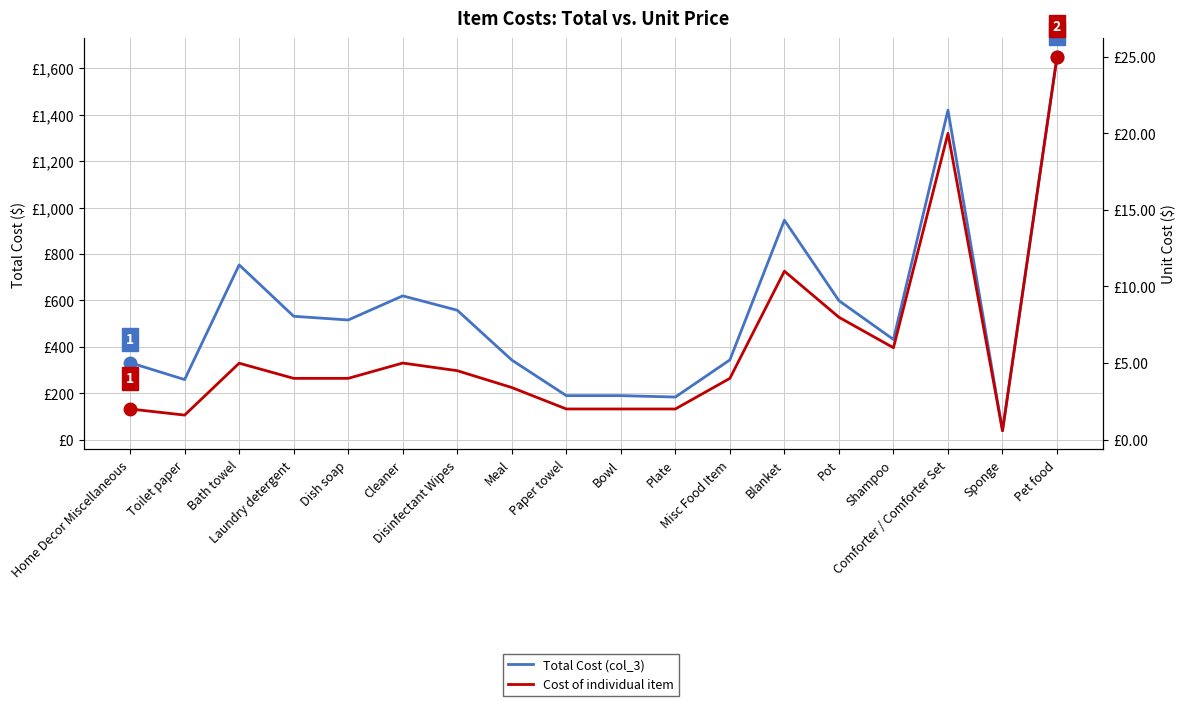

In Total Cost (col_3), how many points are higher than both neighbors (excluding endpoints)?

4